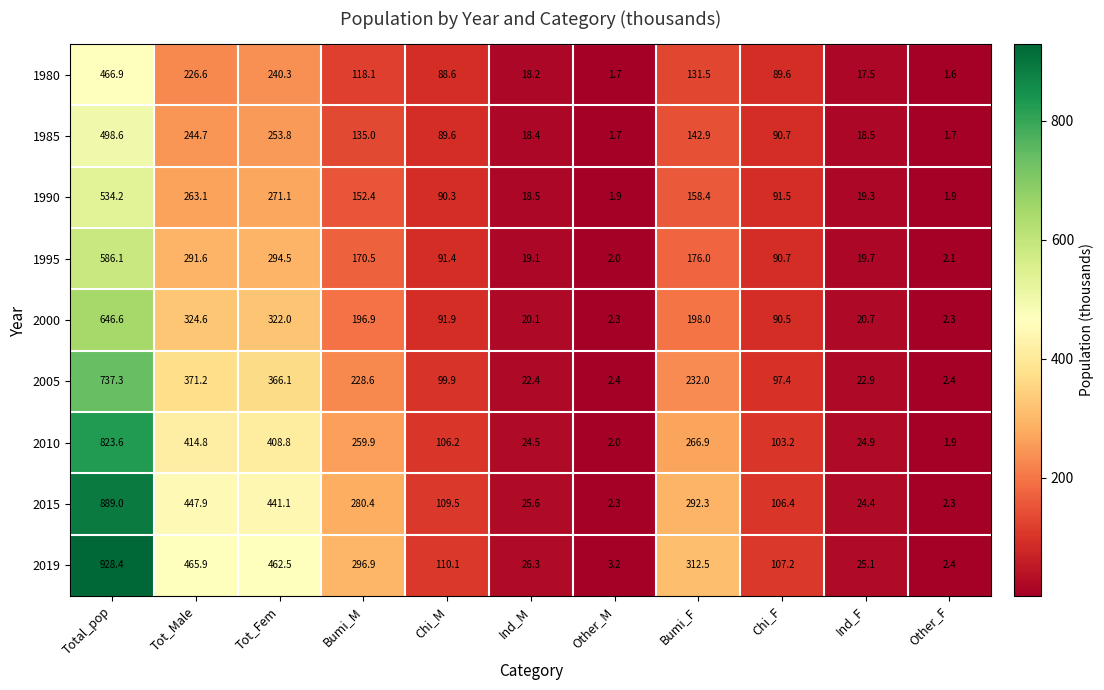

True or false: 1990 has a value of 1.2 at Other_F.

False